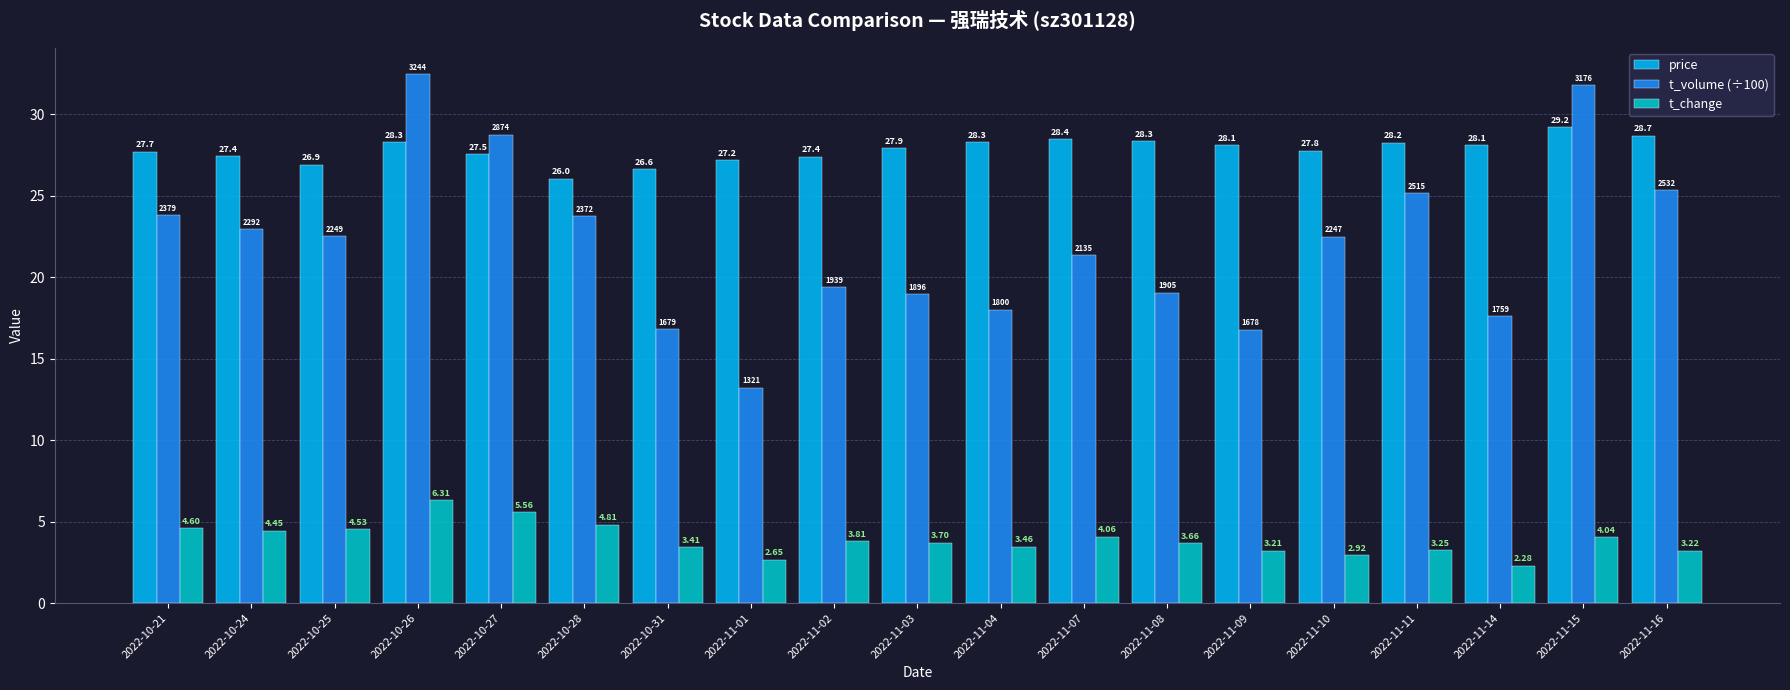

True or false: t_volume (÷100) has a value of 13.2 at 2022-11-01.

True